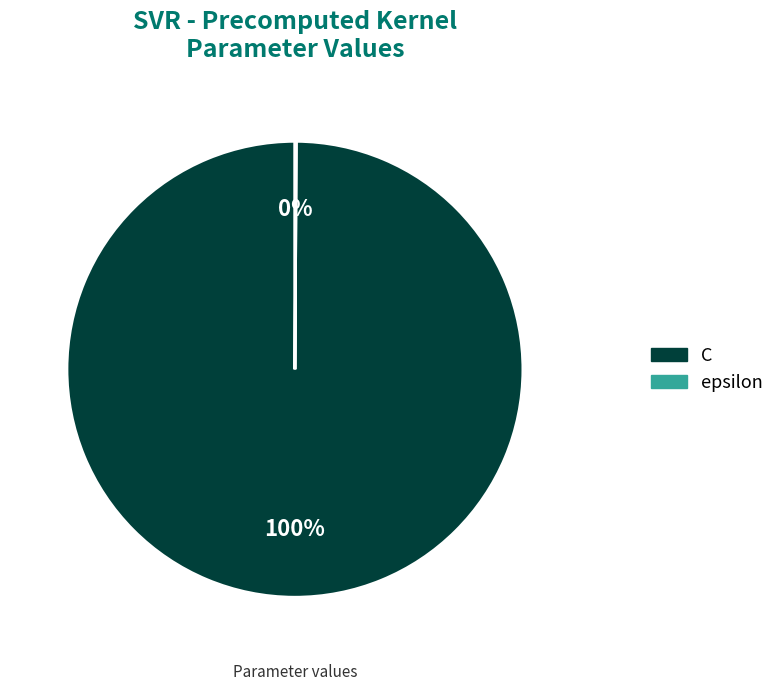

Which category has the biggest portion of the pie?

C